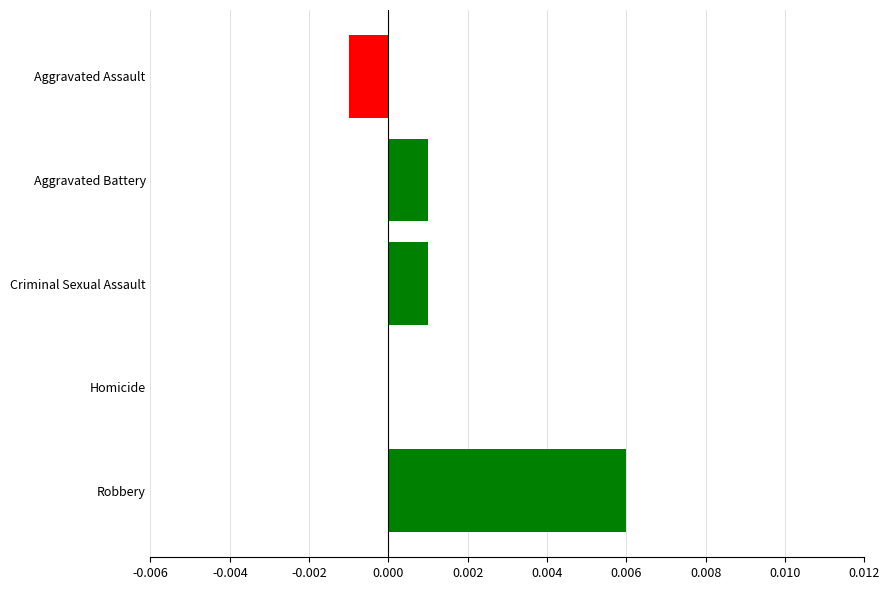

Which has a higher value, Aggravated Assault or Criminal Sexual Assault?

Criminal Sexual Assault